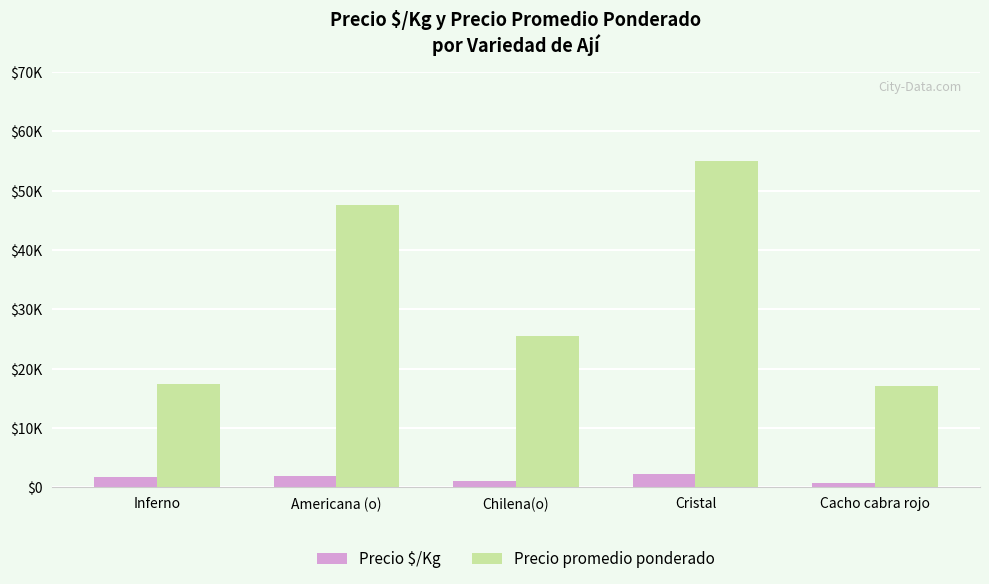

What is the label of the 5th bar from the left?

Cacho cabra rojo